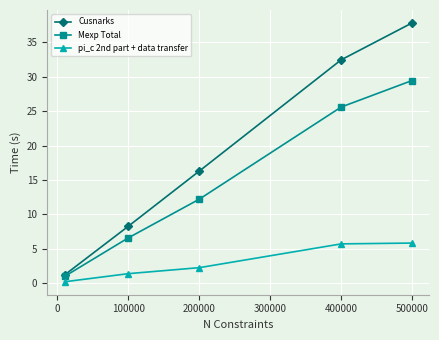

Which series has the largest total across all categories?

Cusnarks